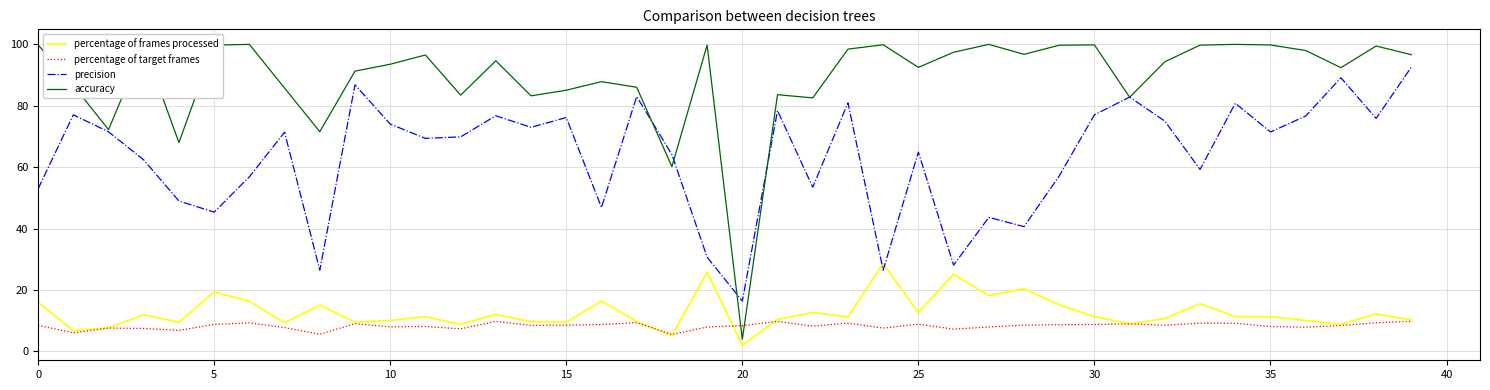

Which series has the largest total across all categories?

accuracy